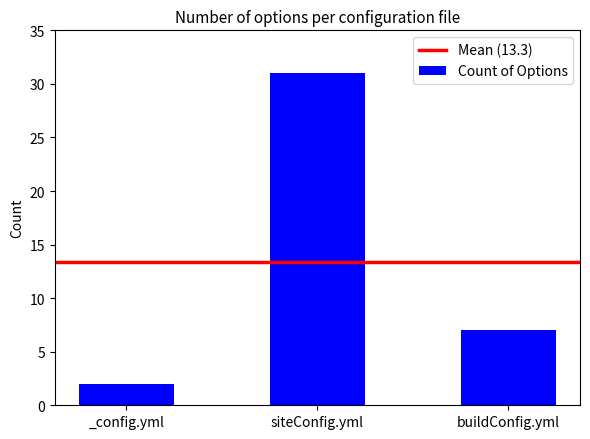

What is the label of the 2nd bar from the left?

siteConfig.yml